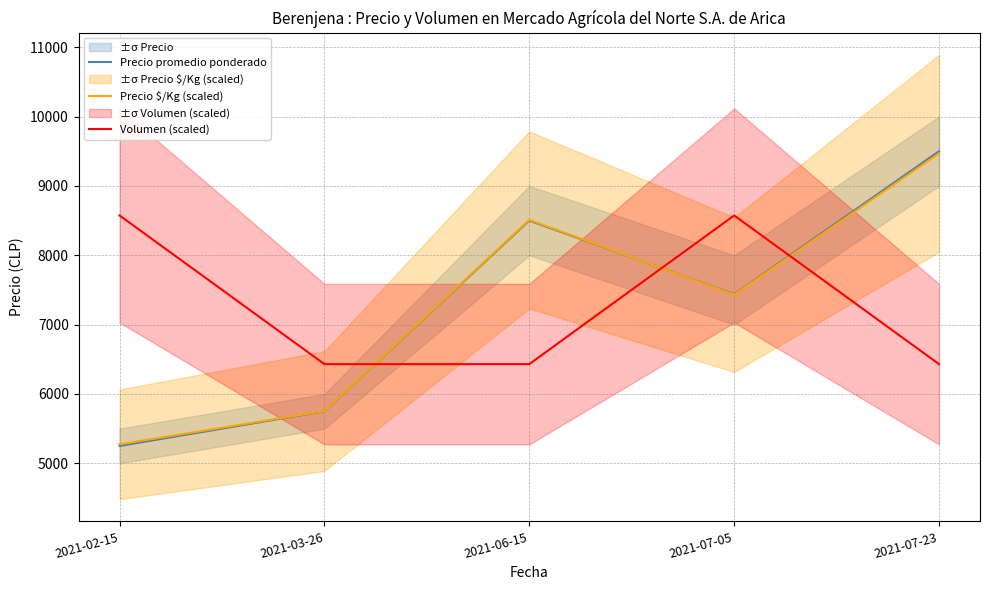

True or false: Volumen (scaled) and Precio promedio ponderado intersect in this chart.

True